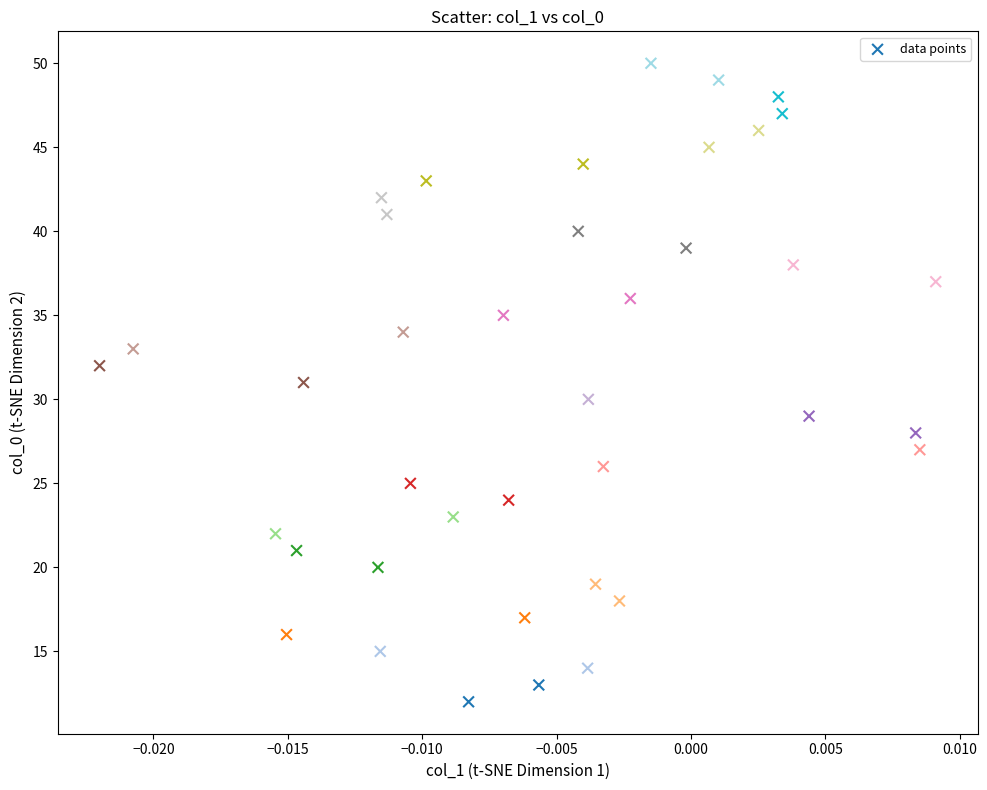

What is the range of Y values (max minus min)?

38